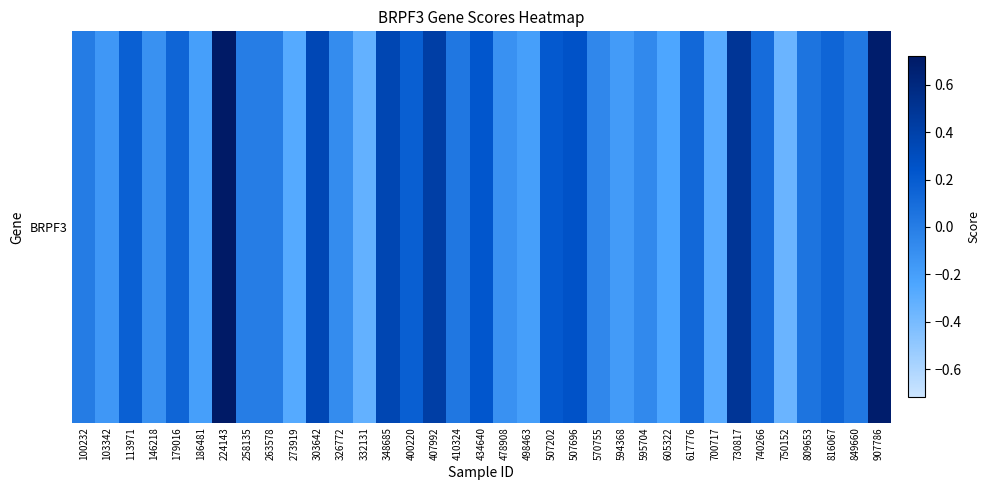

What is the difference between the maximum and minimum values?

1.1